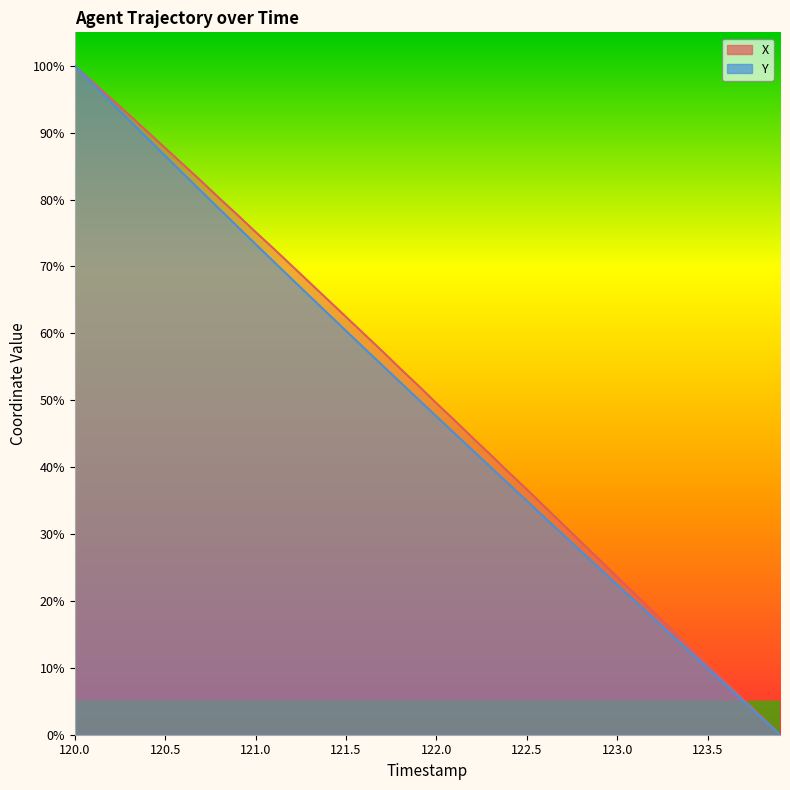

Reading right to left, extract all data points from this chart.

X: 0.0	2.6	5.2	7.9	10.5	13.1	15.8	18.3	21.0	23.6	26.2	28.8	31.4	34.0	36.7	39.2	41.8	44.4	47.0	49.6	52.2	54.7	57.4	59.9	62.5	65.0	67.6	70.1	72.7	75.2	77.7	80.2	82.7	85.2	87.7	90.2	92.7	95.1	97.6	100.0
Y: 0.0	2.5	5.0	7.5	9.9	12.4	14.9	17.4	19.9	22.4	24.9	27.4	29.9	32.4	34.9	37.5	40.0	42.5	45.0	47.6	50.1	52.7	55.2	57.8	60.4	62.9	65.5	68.1	70.7	73.3	76.0	78.6	81.2	83.9	86.5	89.2	91.9	94.6	97.3	100.0